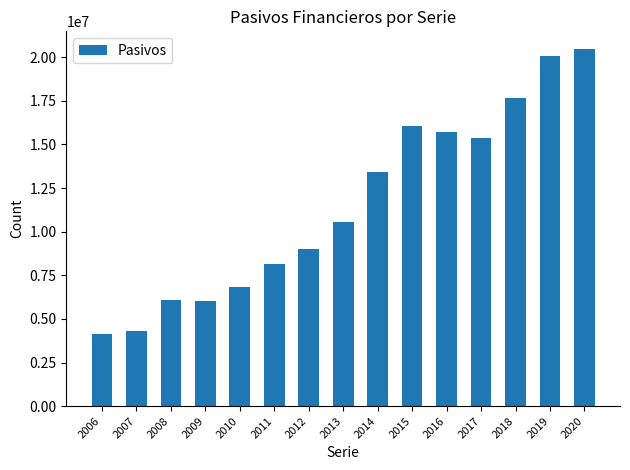

Approximately how many times larger is the value at 2007 compared to 2006?

1.0